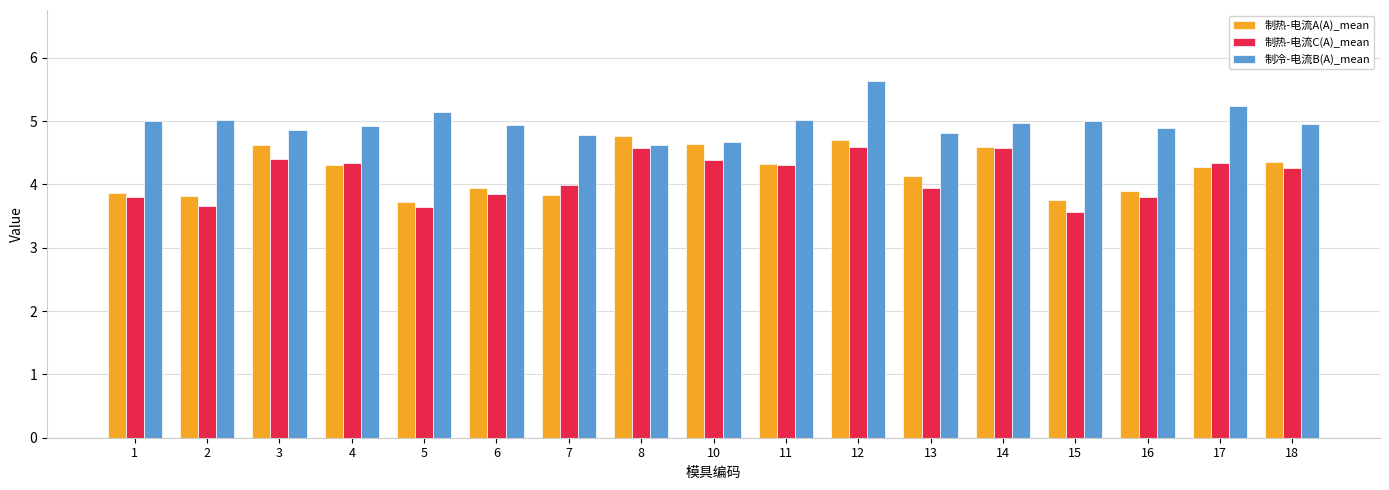

What value does the 制热-电流C(A)_mean series have at 2?

3.7